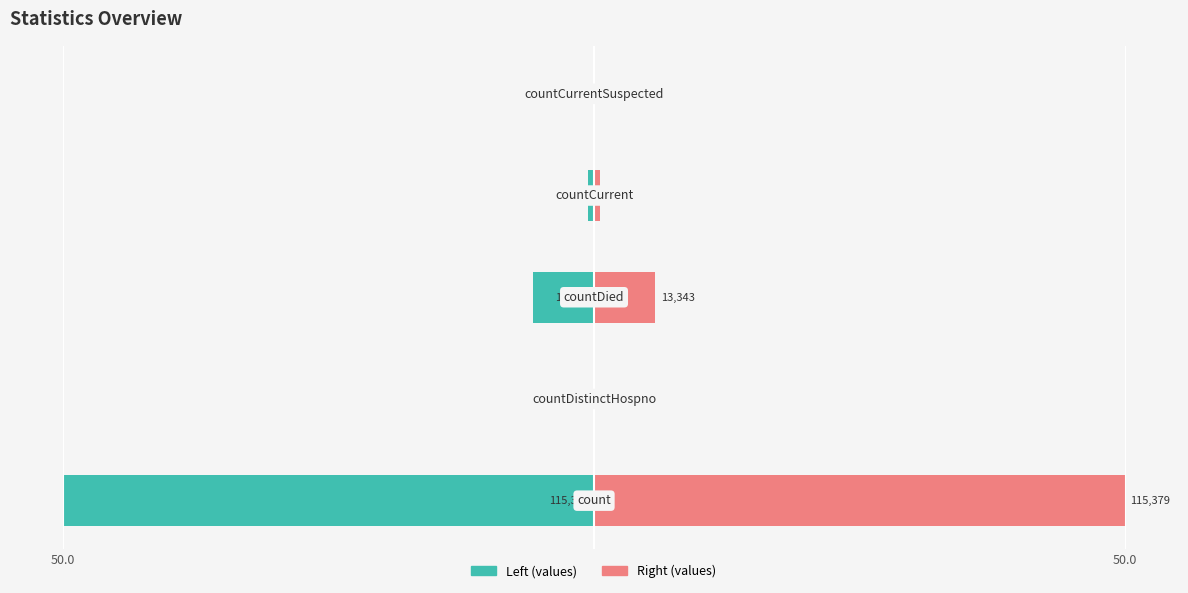

Reading left to right, extract all data points from this chart.

values (left): -50.0	0.0	-5.8	-0.6	0.0
values (right): 50.0	0.0	5.8	0.6	0.0